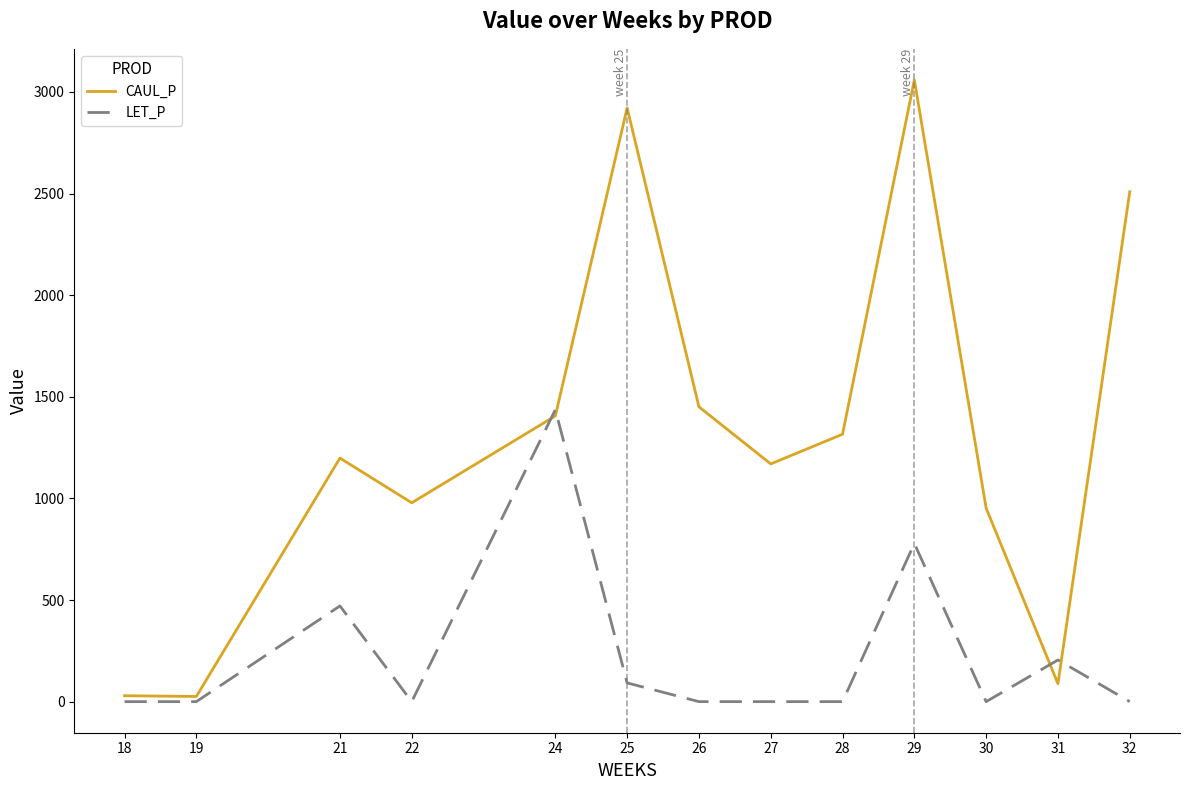

What is the greatest value displayed?

3059.4